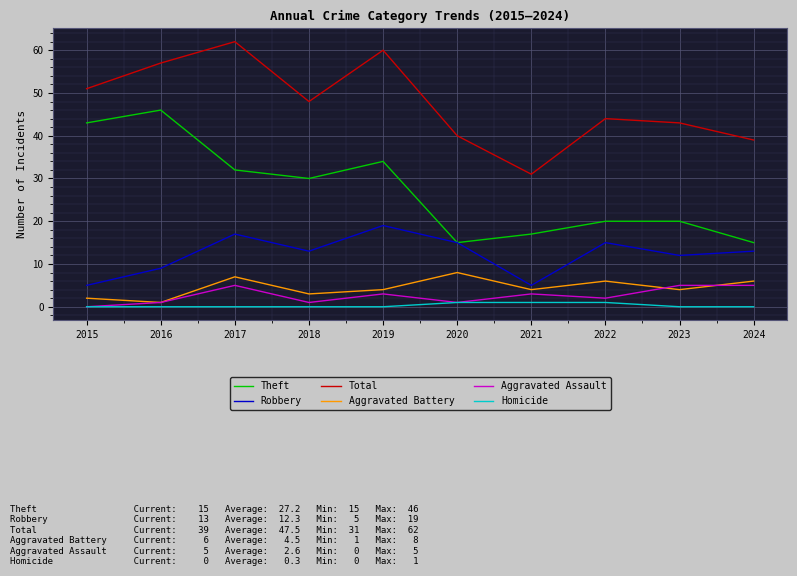

After their last crossing, which series has the higher values: Aggravated Battery or Aggravated Assault?

Aggravated Battery